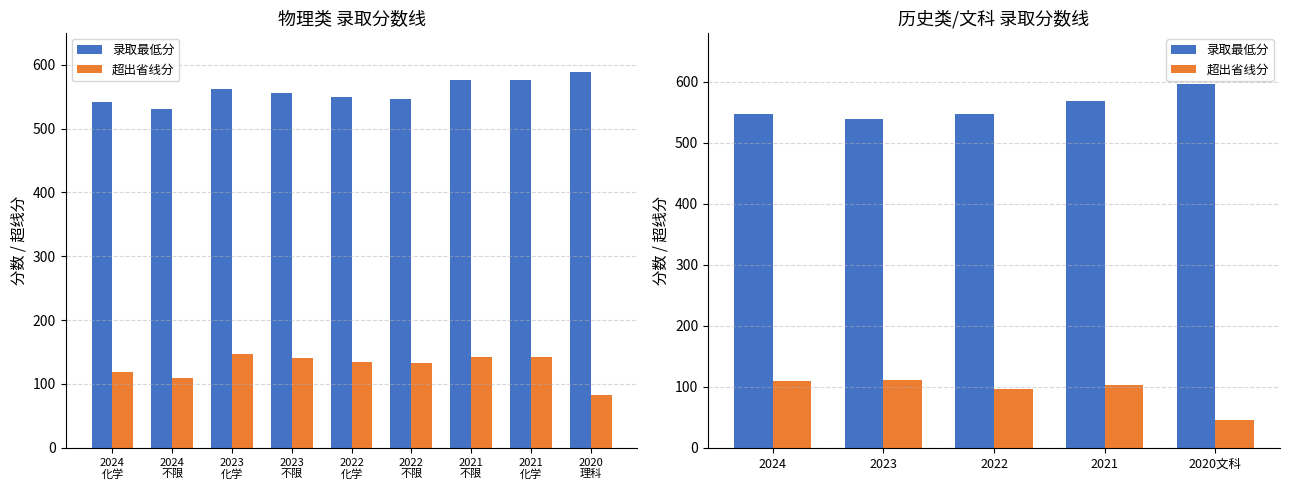

Which series changed the most between 2022 and 2020文科?

超出省线分